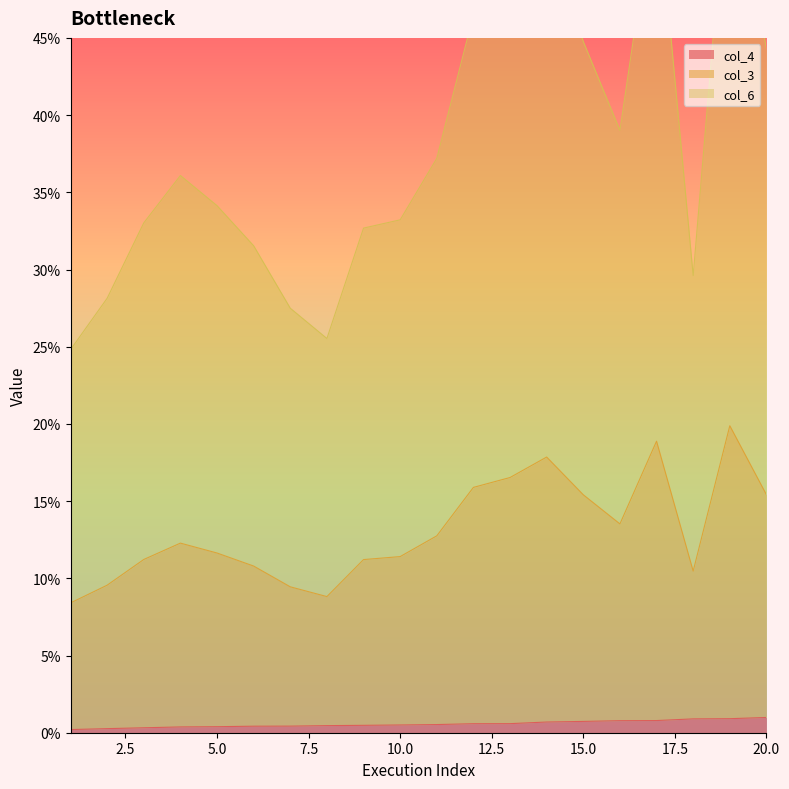

What is the difference between the maximum and minimum values in the col_6 series?

0.1